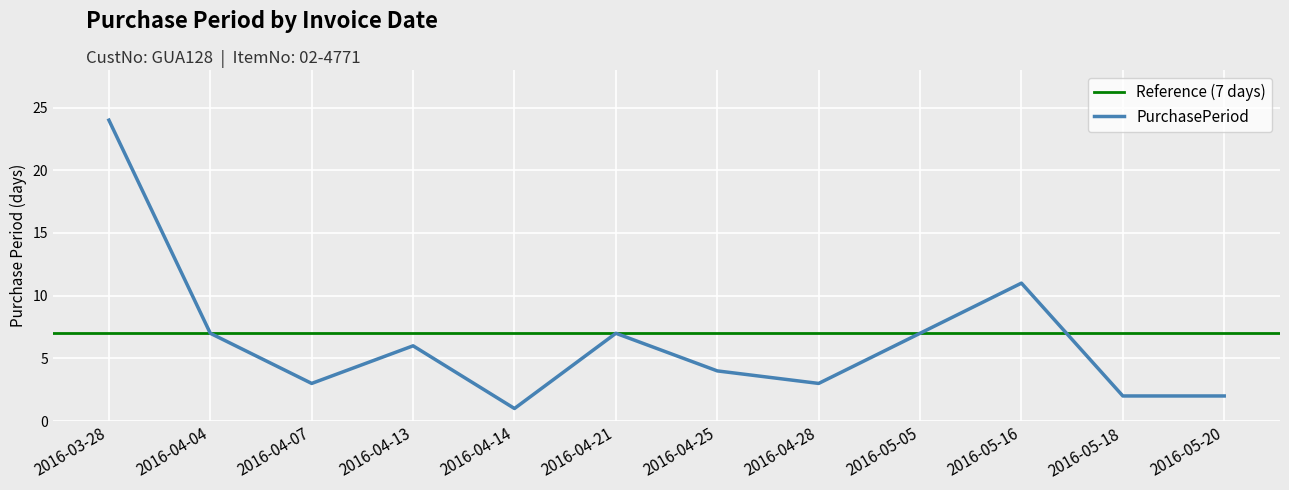

How many categories are shown in the chart?

12